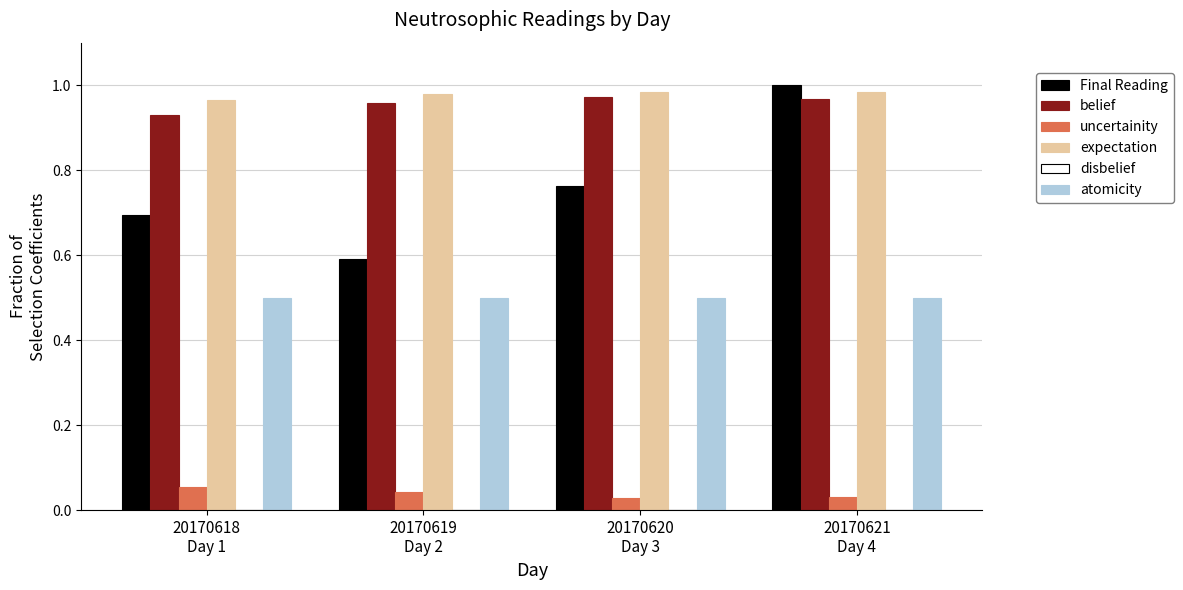

Does the chart contain stacked bars?

No